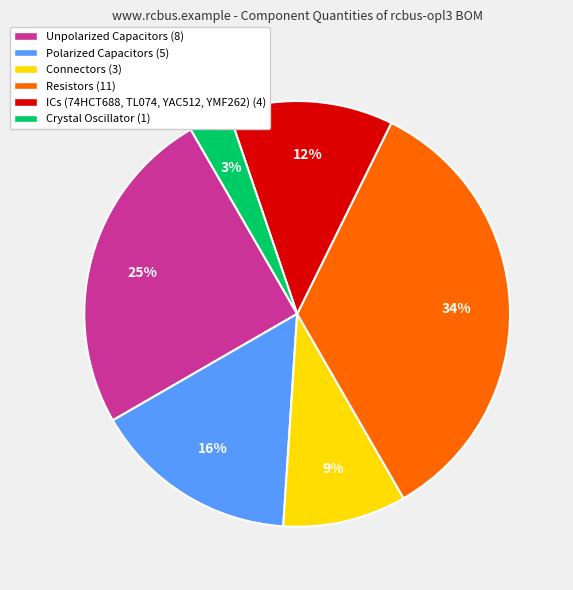

To the nearest percent, what portion does Polarized Capacitors (5) represent?

16%